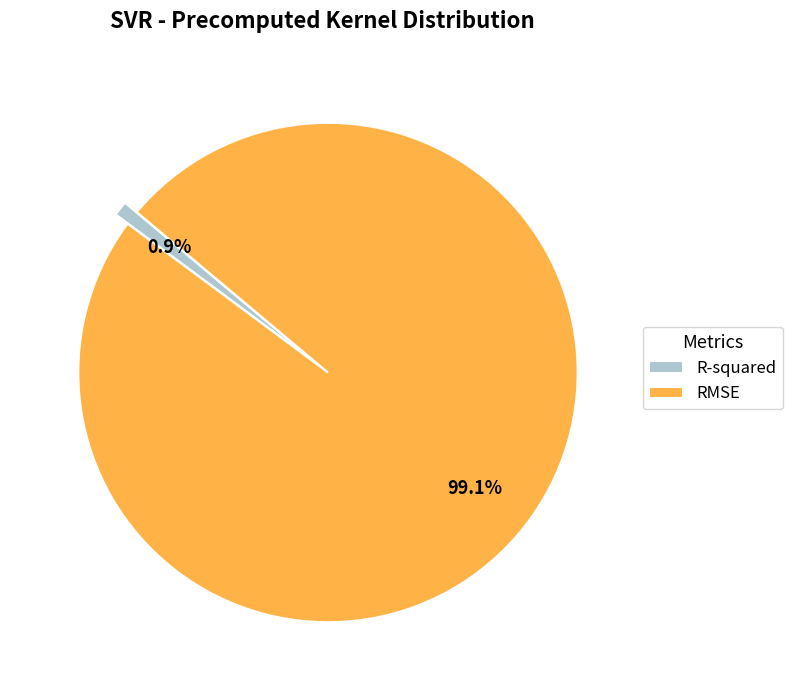

Rank the categories by value from lowest to highest.

R-squared, RMSE